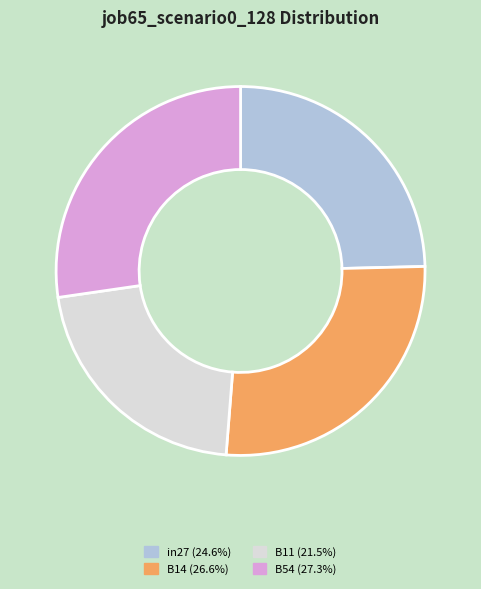

Does any single category account for the majority?

No